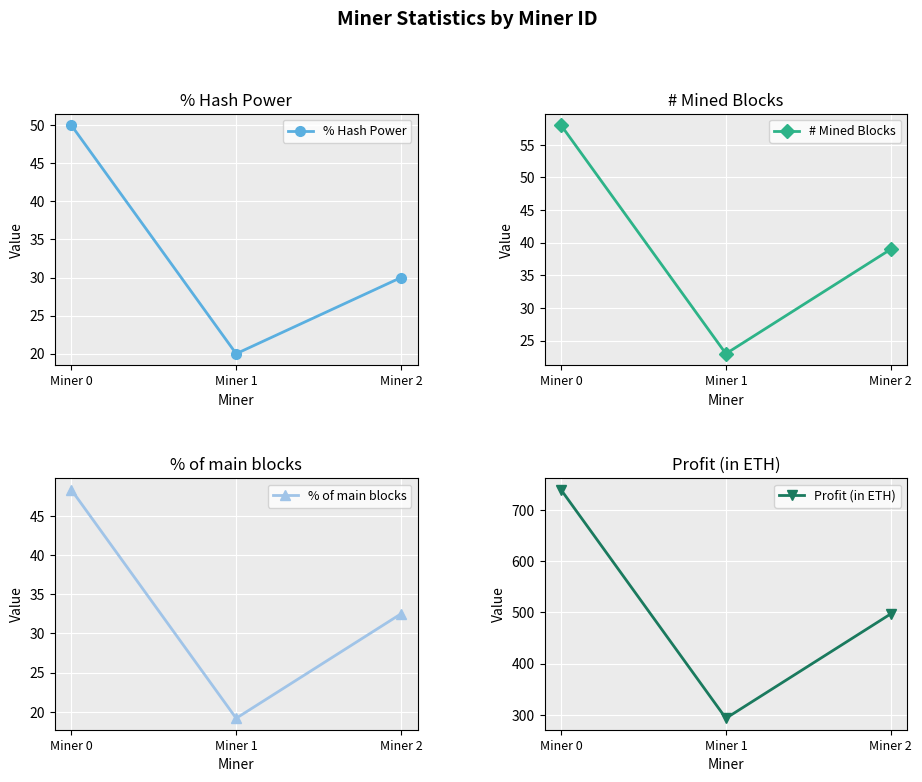

Which label corresponds to the smallest value in the chart?

Miner 1